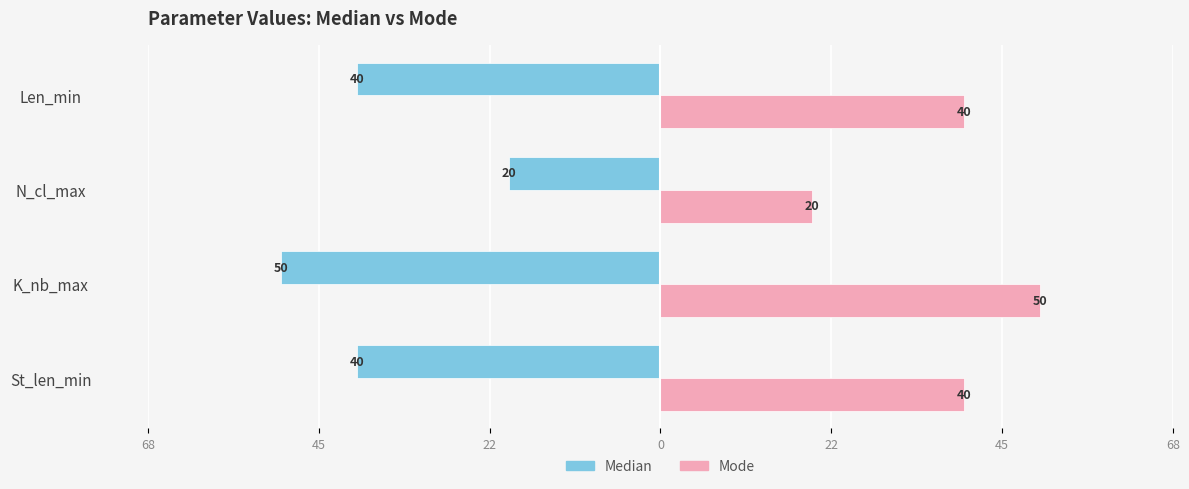

What is the value of the Median bar at the 4th from the left?

-40